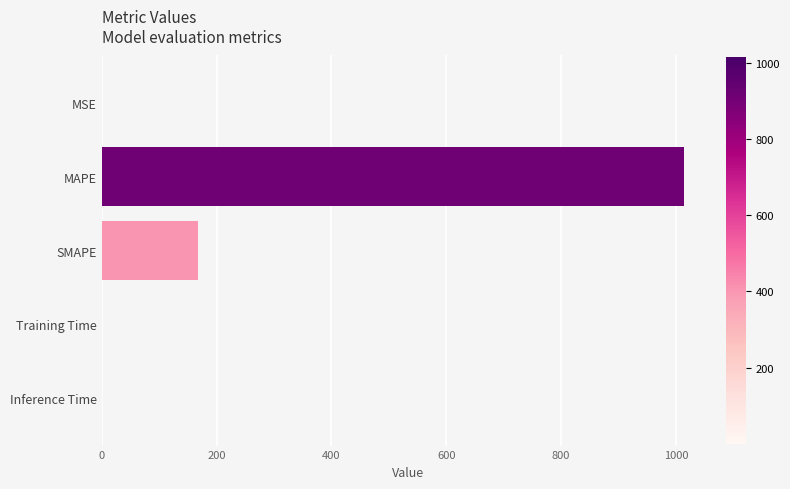

At which label is the value closest to 507?

SMAPE